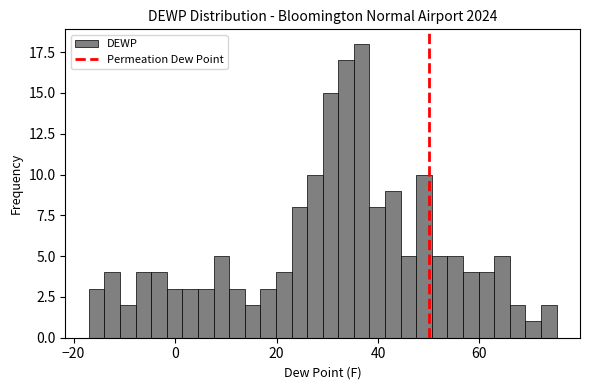

Around what value on the x-axis is the tallest bar? Give the approximate position of its centre, as read against the axis.

36